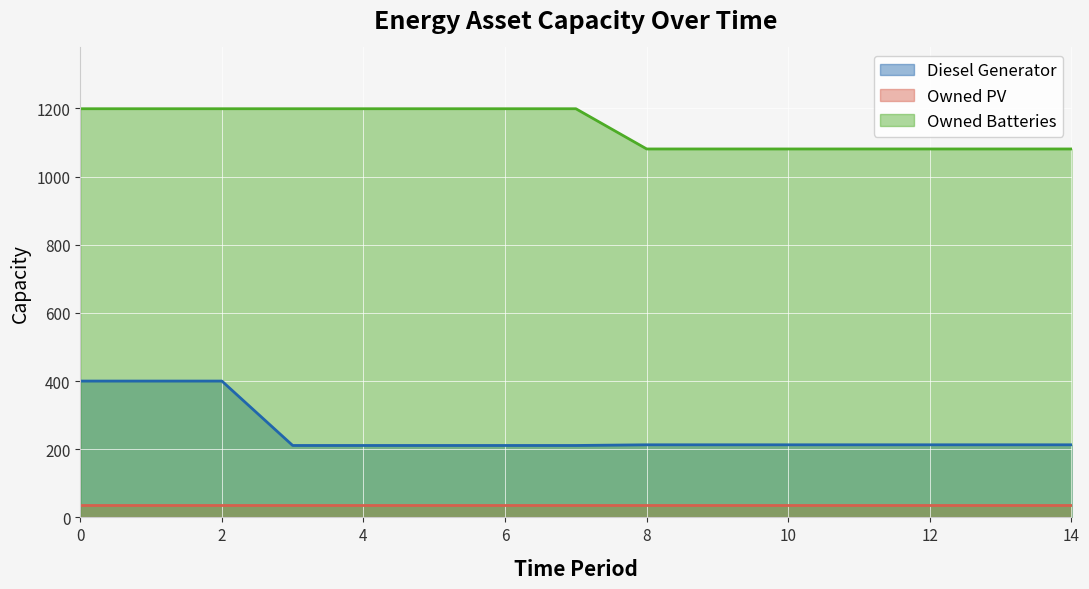

What is the value of the Owned Batteries point at the 11th from the left?

1081